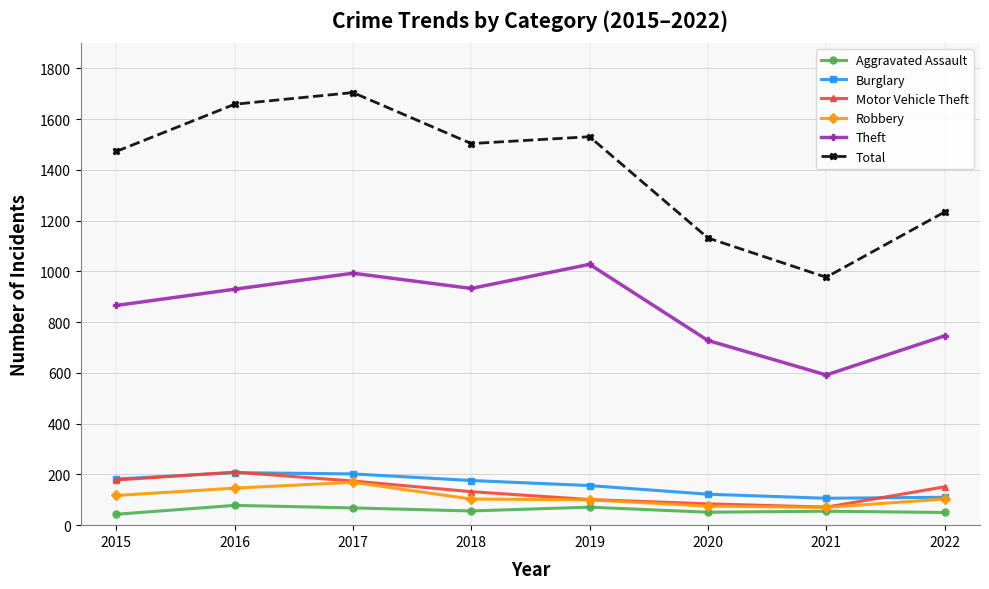

At how many categories does at least one series exceed 1422?

5